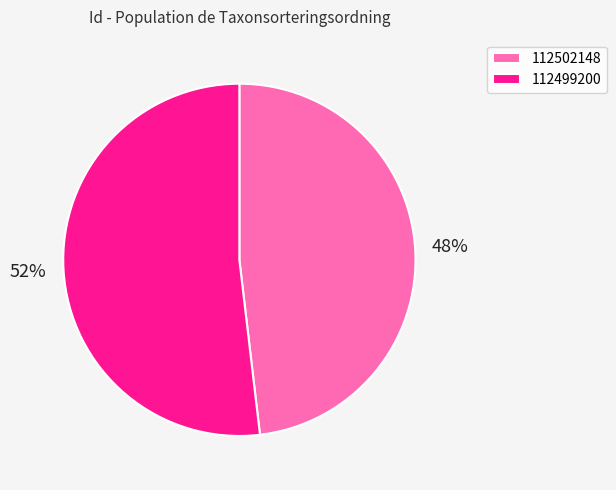

The 112502148 slice represents 58% of the pie. True or false?

False